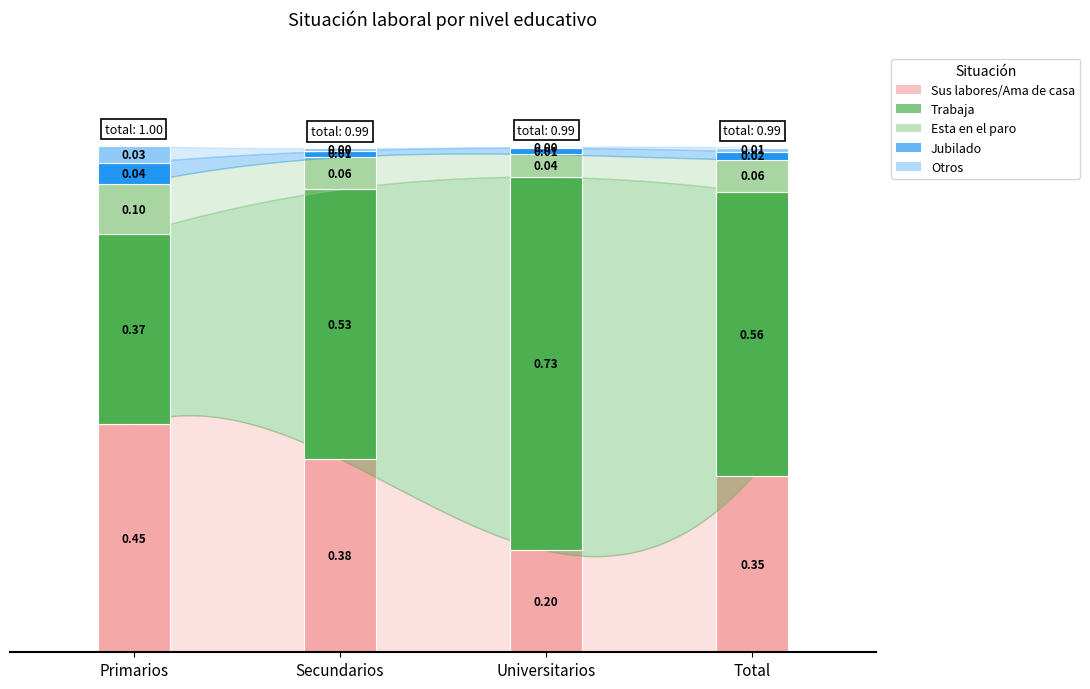

At Total, list the series in order from largest to smallest.

Trabaja, Sus labores/Ama de casa, Esta en el paro, Jubilado, Otros